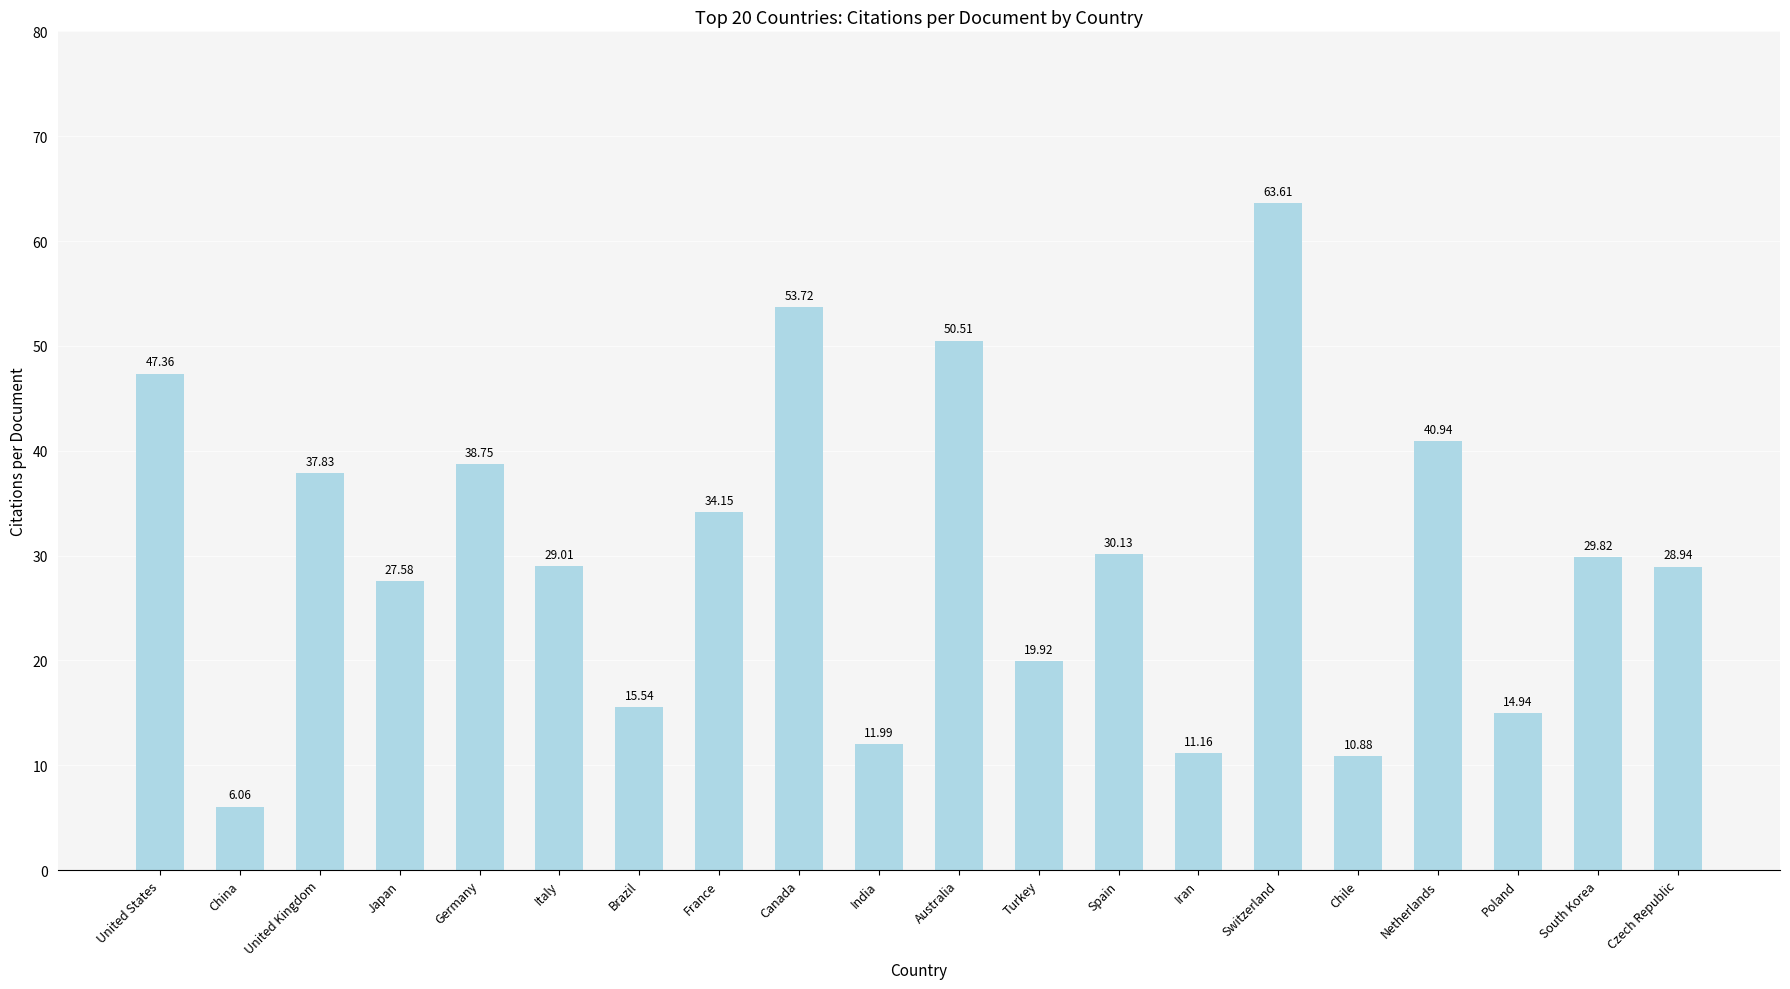

How many bars are there in total?

20